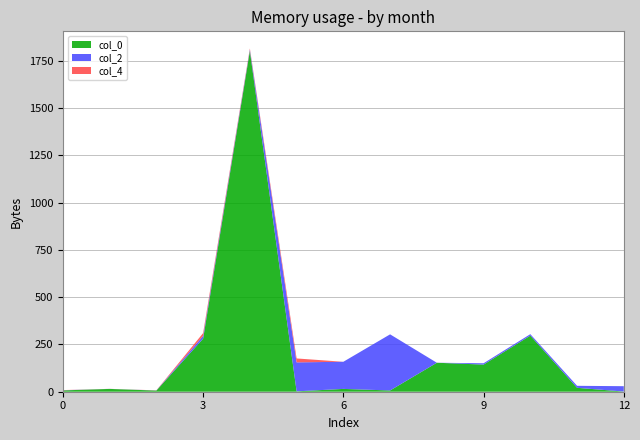

Reading left to right, extract all data points from this chart.

col_0: 0=7.0	1=14.8	2=6.1	3=280.7	4=1803.0	5=2.0	6=14.9	7=6.6	8=153.3	9=143.6	10=296.9	11=20.7	12=0.9
col_2: 0=0.8	1=0.2	2=0.6	3=14.9	4=6.6	5=153.3	6=143.6	7=296.9	8=0.0	9=7.0	10=7.6	11=10.6	12=28.4
col_4: 0=0.9	1=0.2	2=0.6	3=14.7	4=6.0	5=20.7	6=0.0	7=0.0	8=0.0	9=0.0	10=0.0	11=0.0	12=0.0